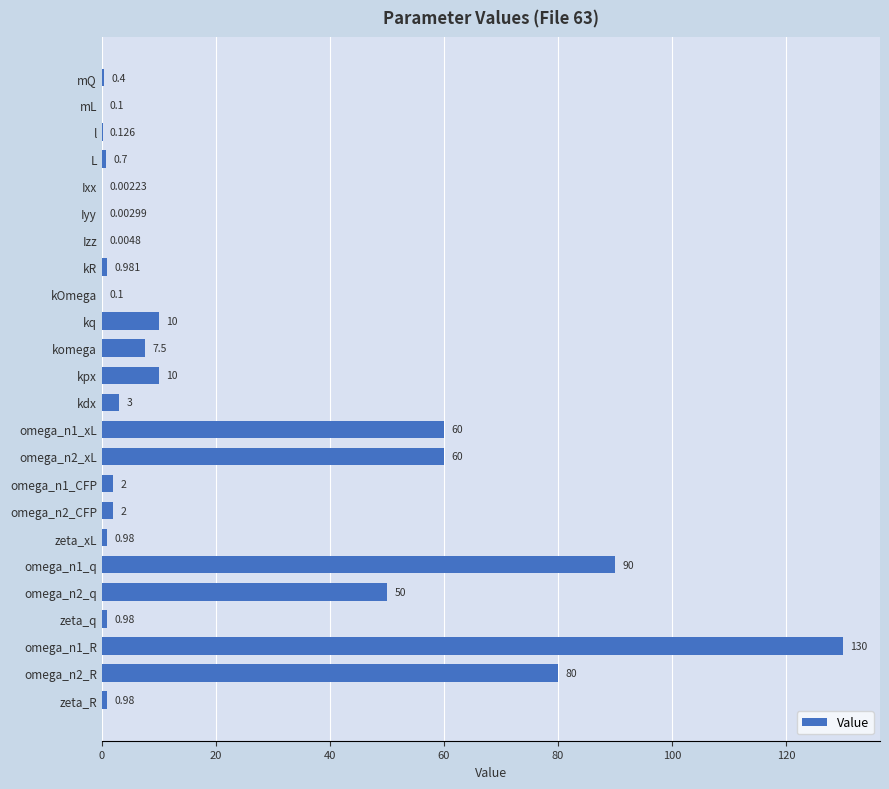

At which category does the chart reach its peak across all series?

omega_n1_R